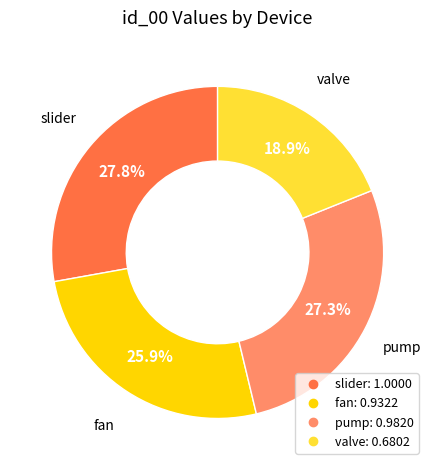

Is there any slice that represents more than half of the pie?

No